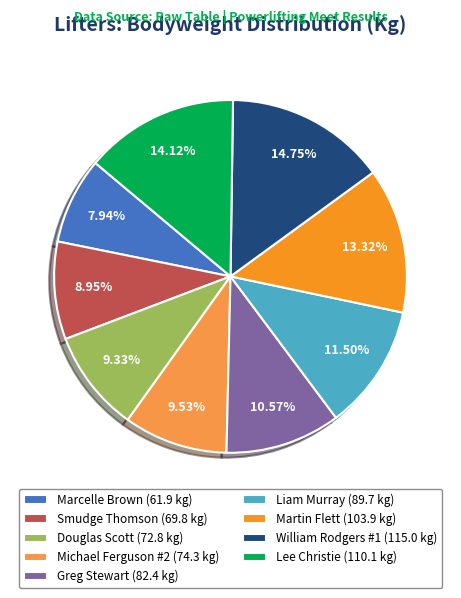

To the nearest percent, what portion does Martin Flett represent?

13%